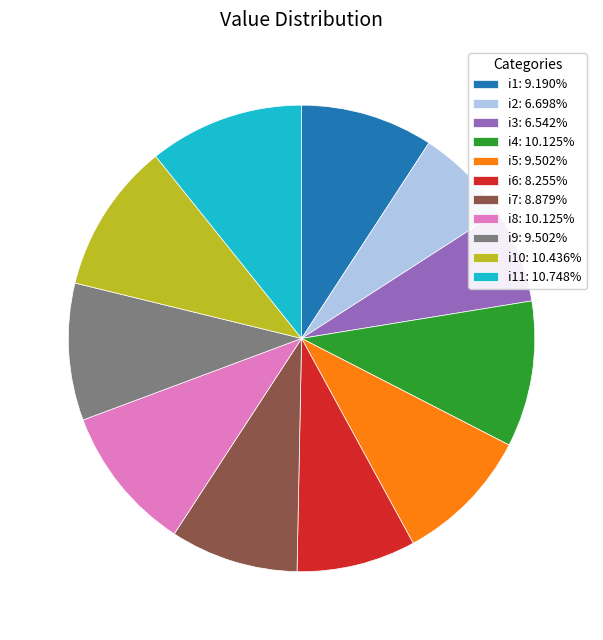

Do i3: 6.542% and i10: 10.436% together represent more than half of the pie?

No